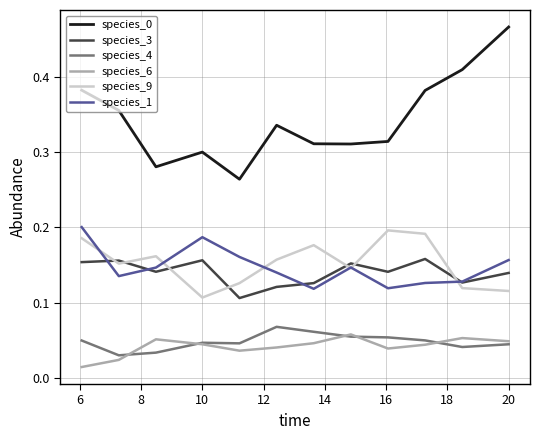

True or false: species_0 and species_6 intersect in this chart.

False